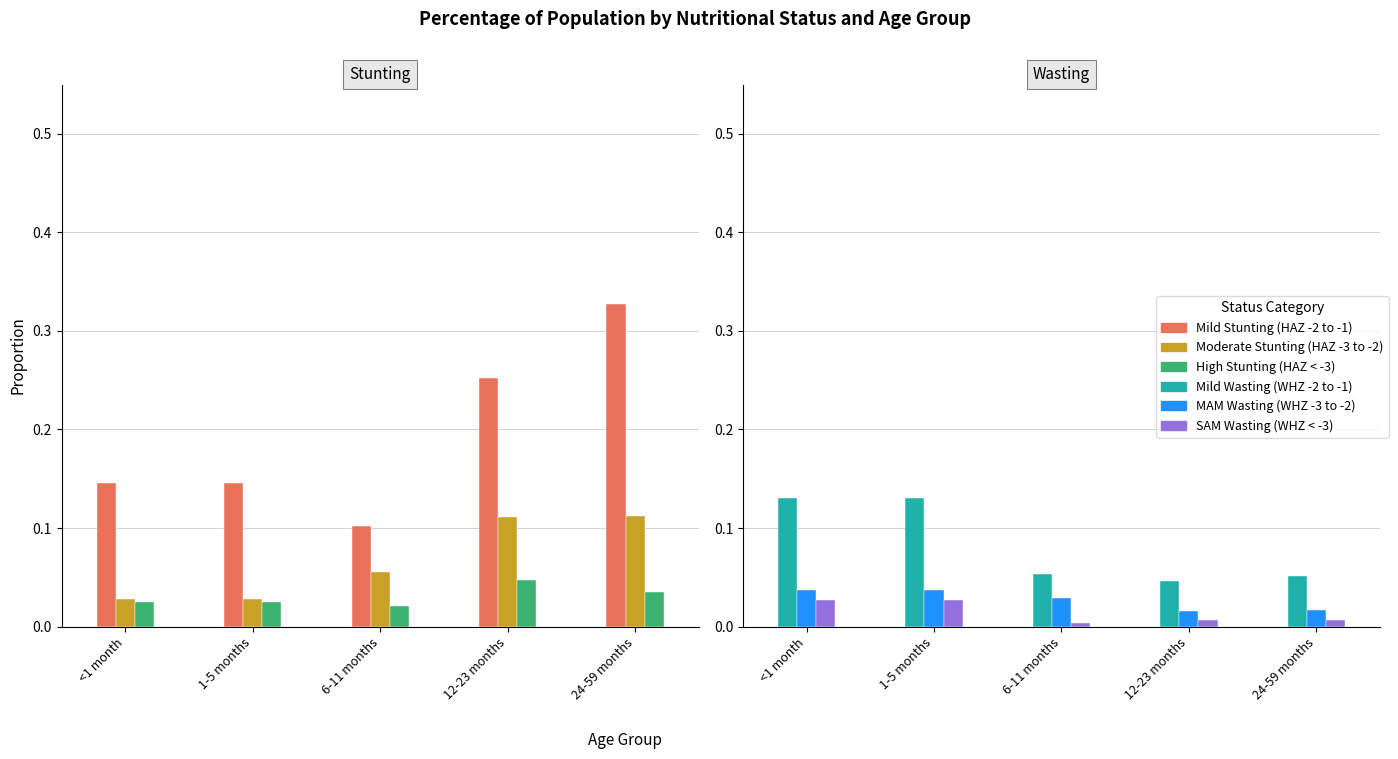

What position from the left is SAM Wasting?

6